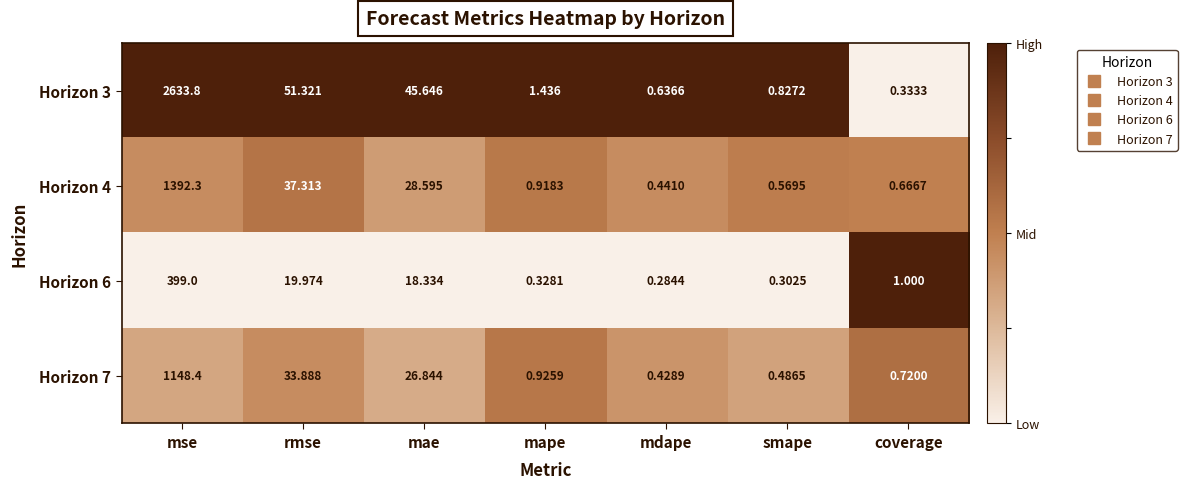

Rank the categories by Horizon 4 value from highest to lowest.

mse, rmse, mae, mape, coverage, smape, mdape